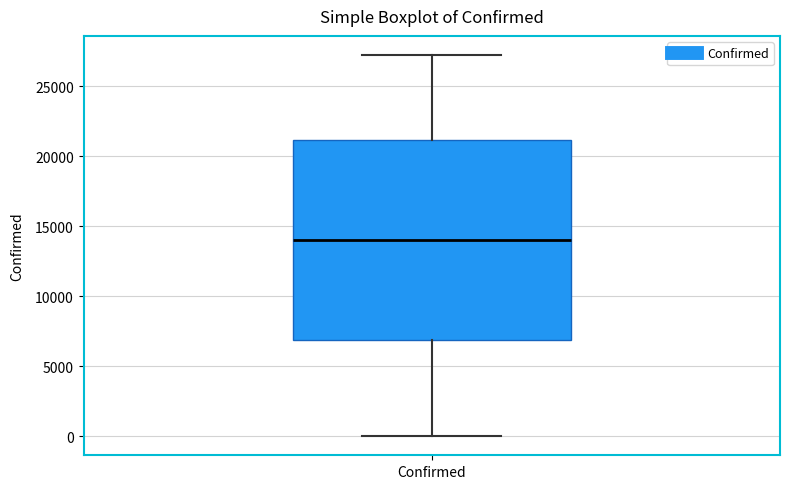

Where does the median line of the box for Confirmed sit on the y-axis? The values are not printed on the chart, so give them approximately, as read against the axis.

14000